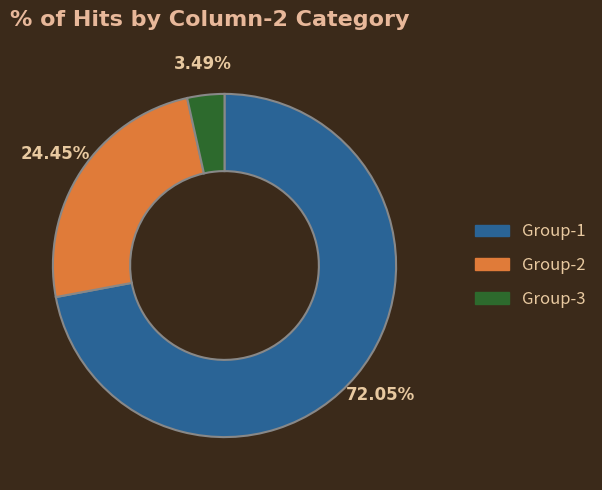

Rank the categories by value from highest to lowest.

Group-1, Group-2, Group-3